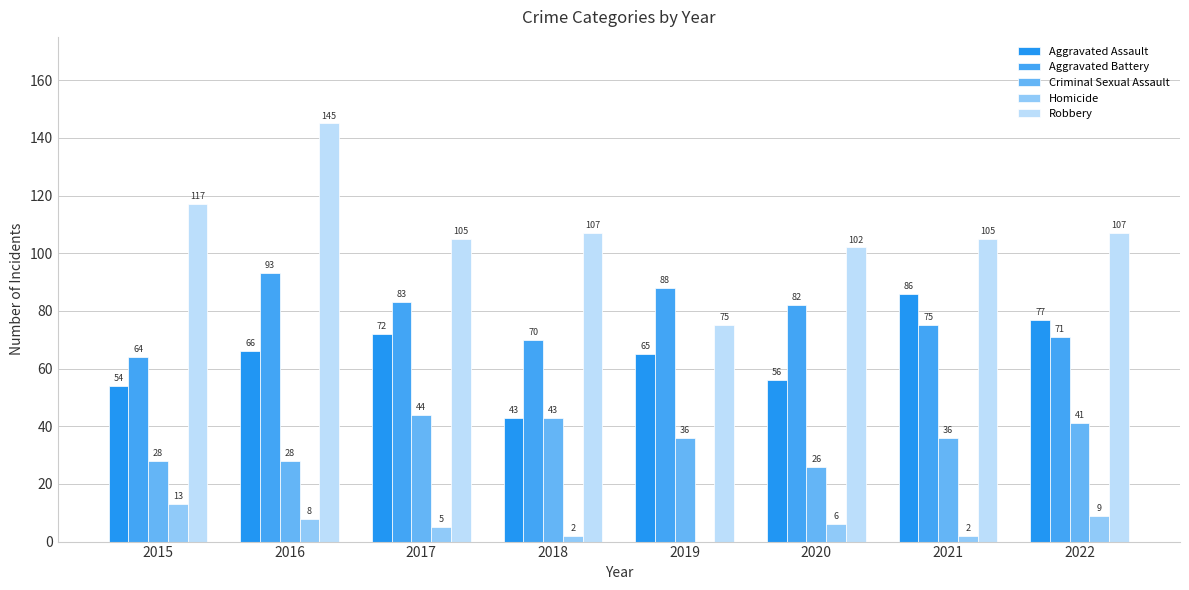

How many values in Homicide are above zero?

7